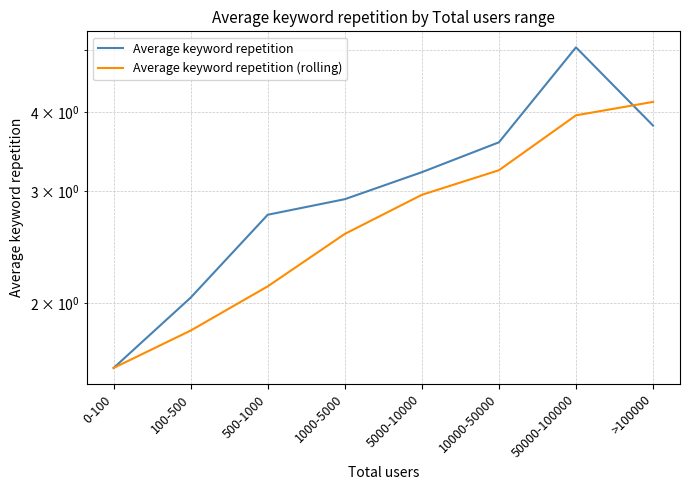

What is the difference between the second highest and minimum values in the Average keyword repetition (rolling) series?

2.4